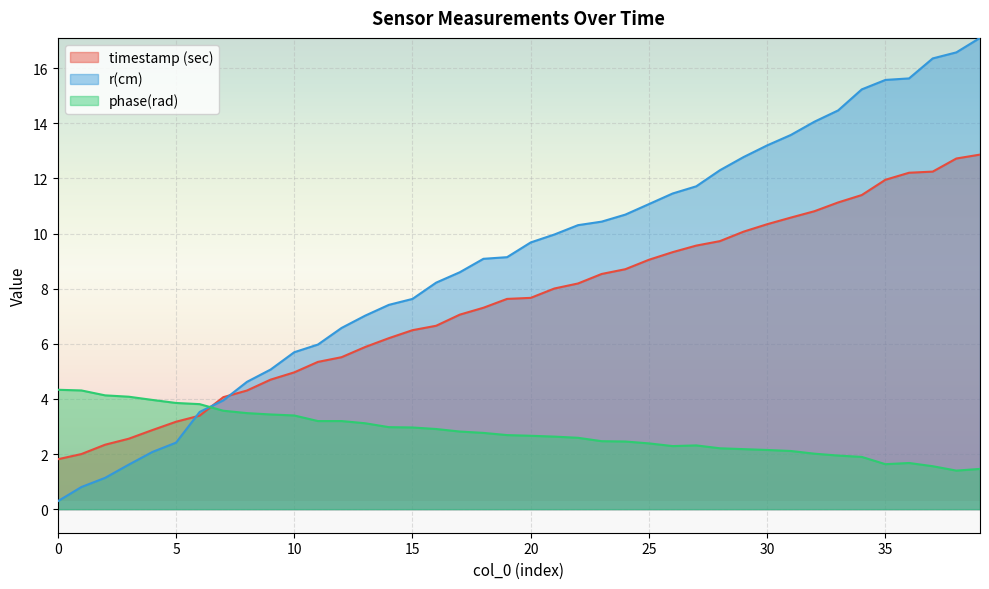

At how many categories does at least one series exceed 1?

40